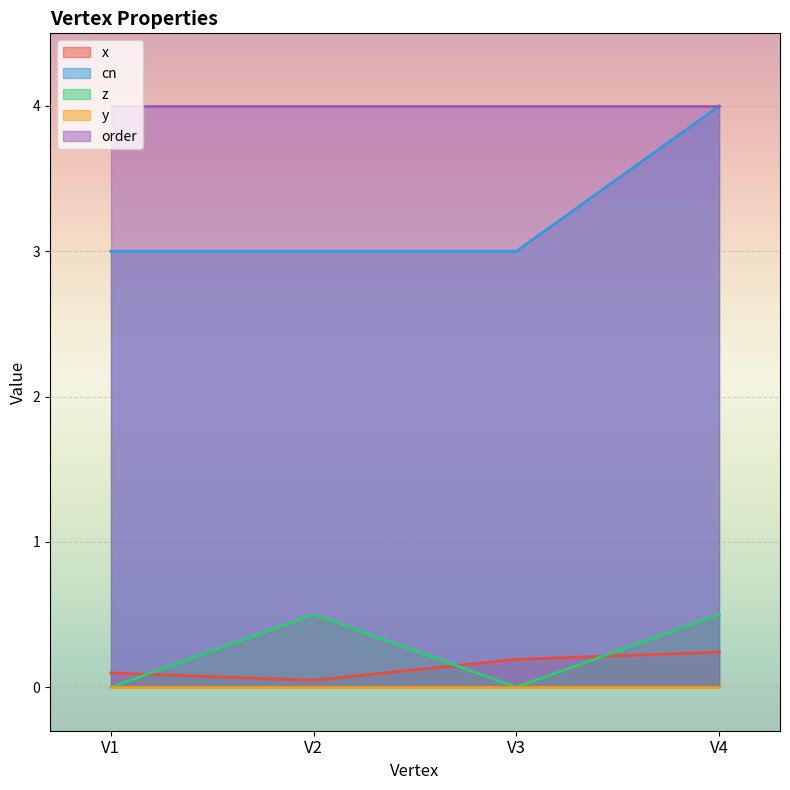

Between V1 and V4, which series saw the biggest shift?

cn